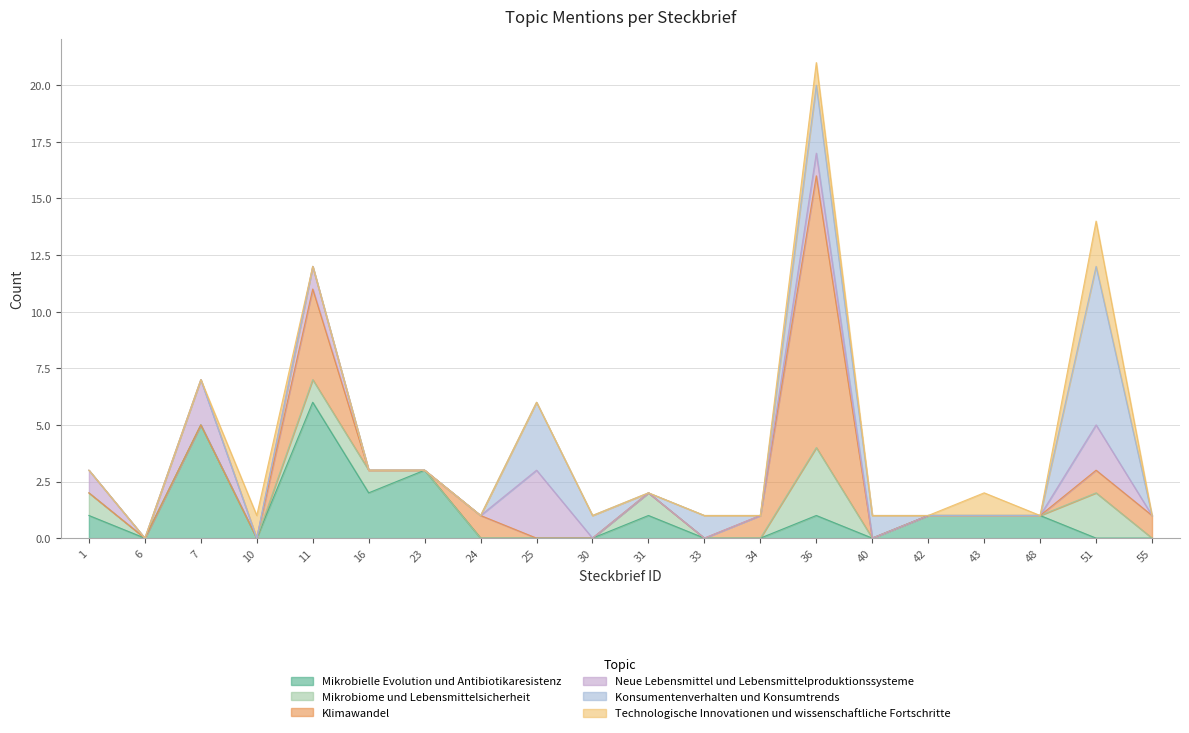

The Klimawandel series shows 1 at 55. True or false?

True